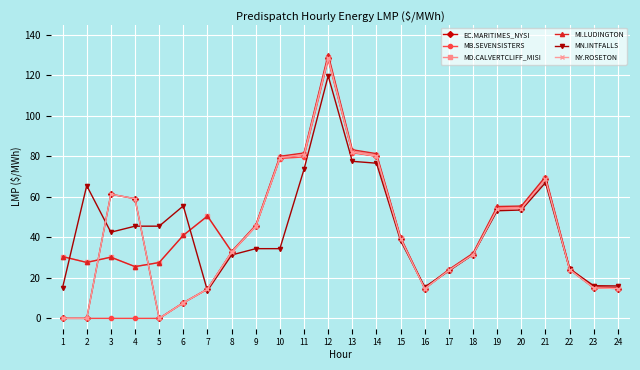

At which category does NY.ROSETON reach its first local valley?

5